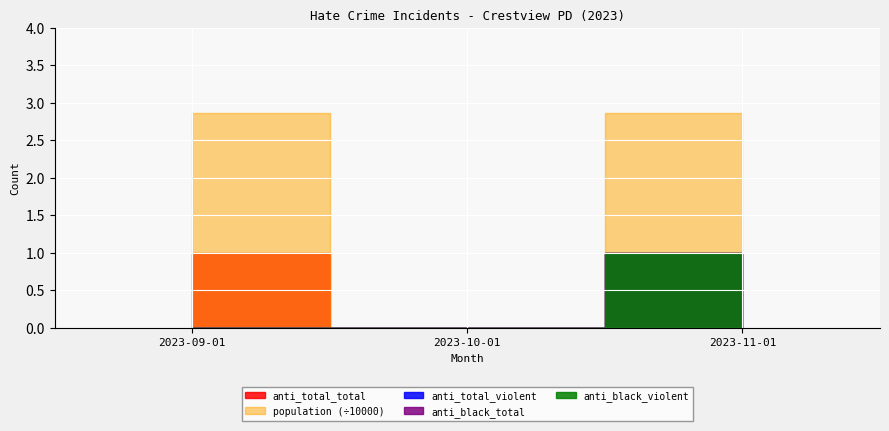

What is the sum of all anti_total_violent values?

1